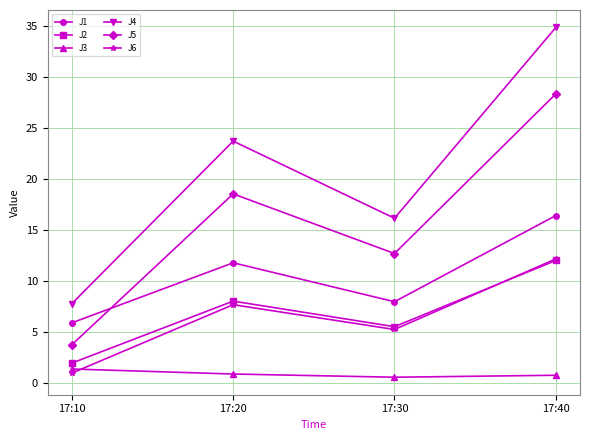

Is this an area chart (filled region under the line)?

No